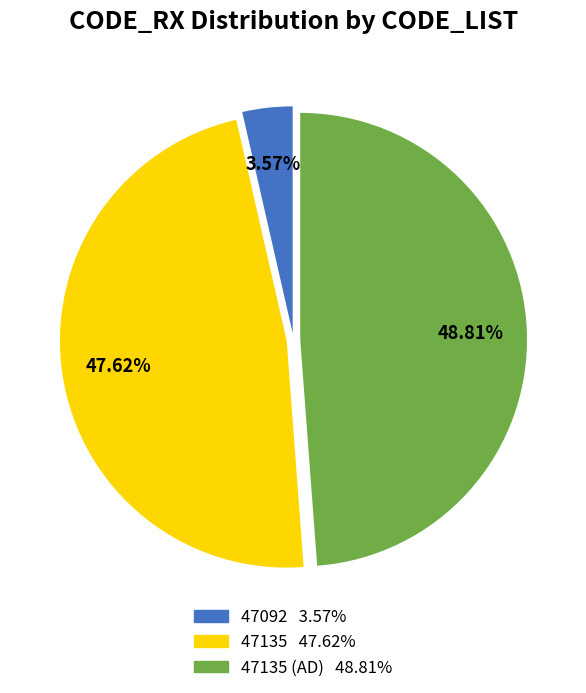

Does any single category account for the majority?

No